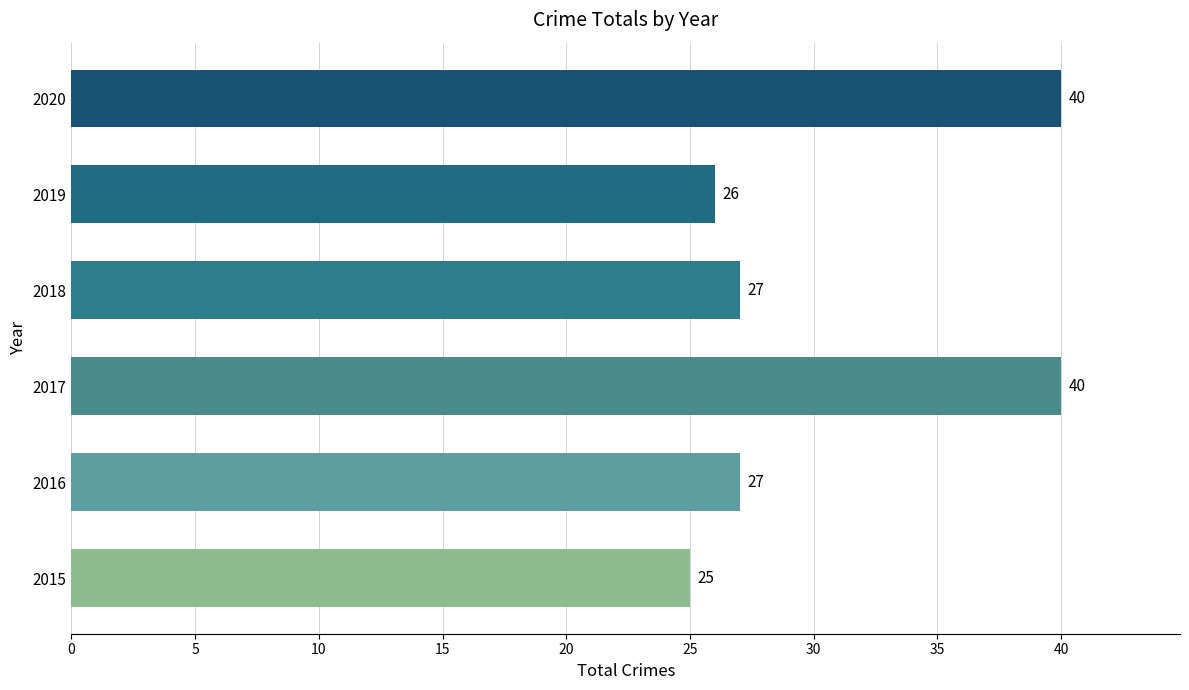

What is the difference between the values at 2020 and 2019?

14